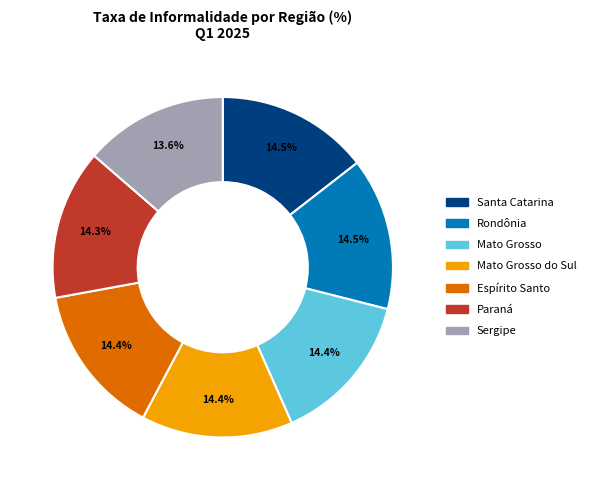

How many slices are in this pie chart?

7